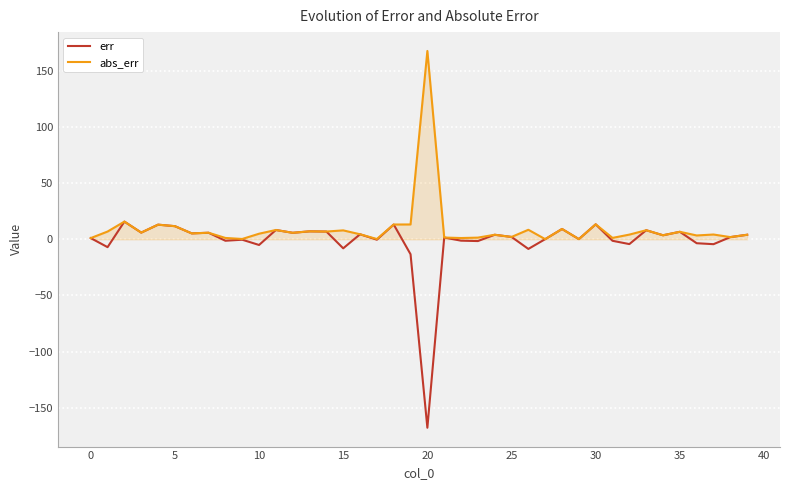

What is the sum of all abs_err values?

388.1